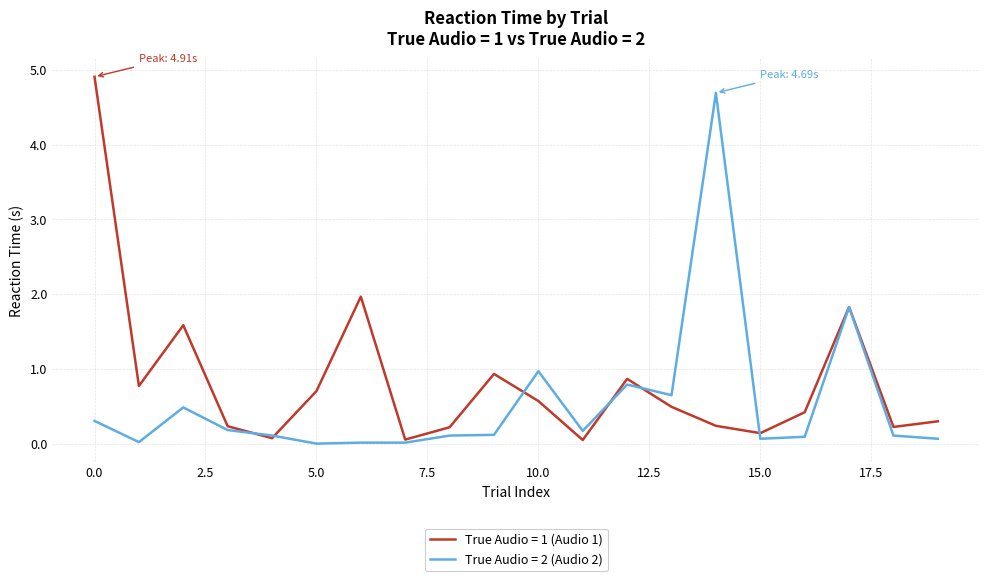

Which series has the largest total across all categories?

True Audio = 1 (Audio 1)